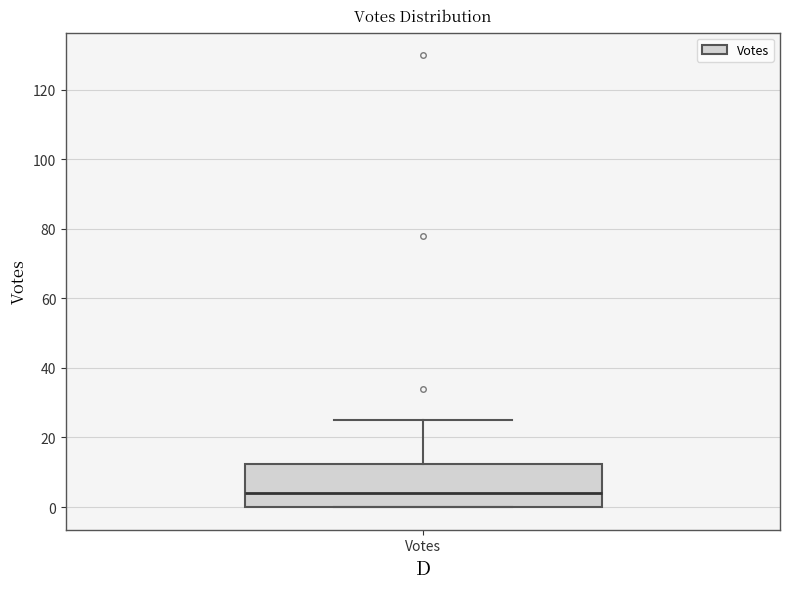

Where is the upper edge of the box for Votes on the y-axis? The values are not printed on the chart, so give them approximately, as read against the axis.

12